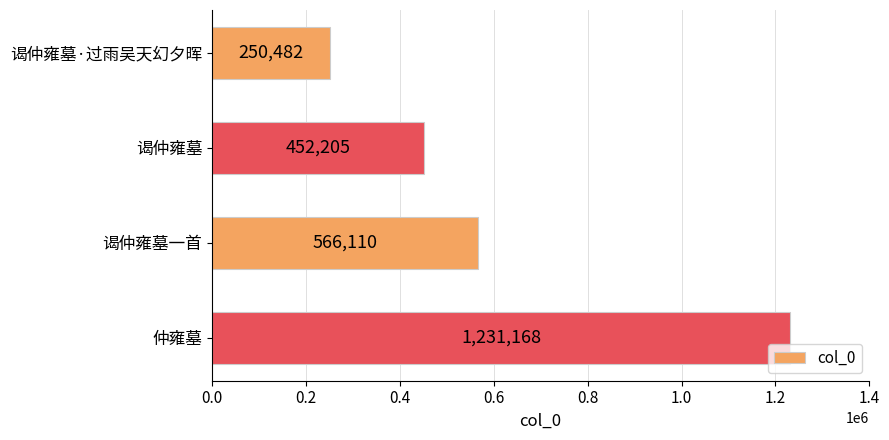

Which has a higher value, 仲雍墓 or 谒仲雍墓一首?

仲雍墓